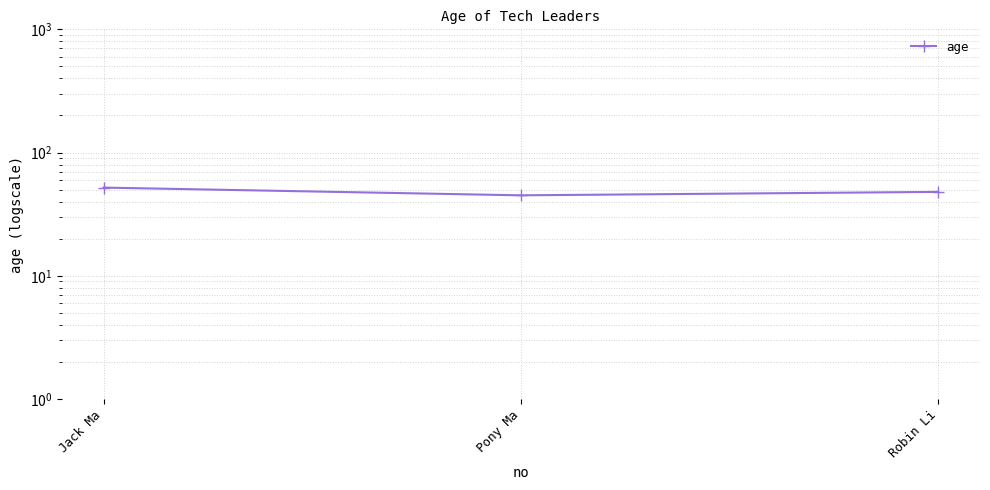

At which label is the value closest to 48?

Robin Li